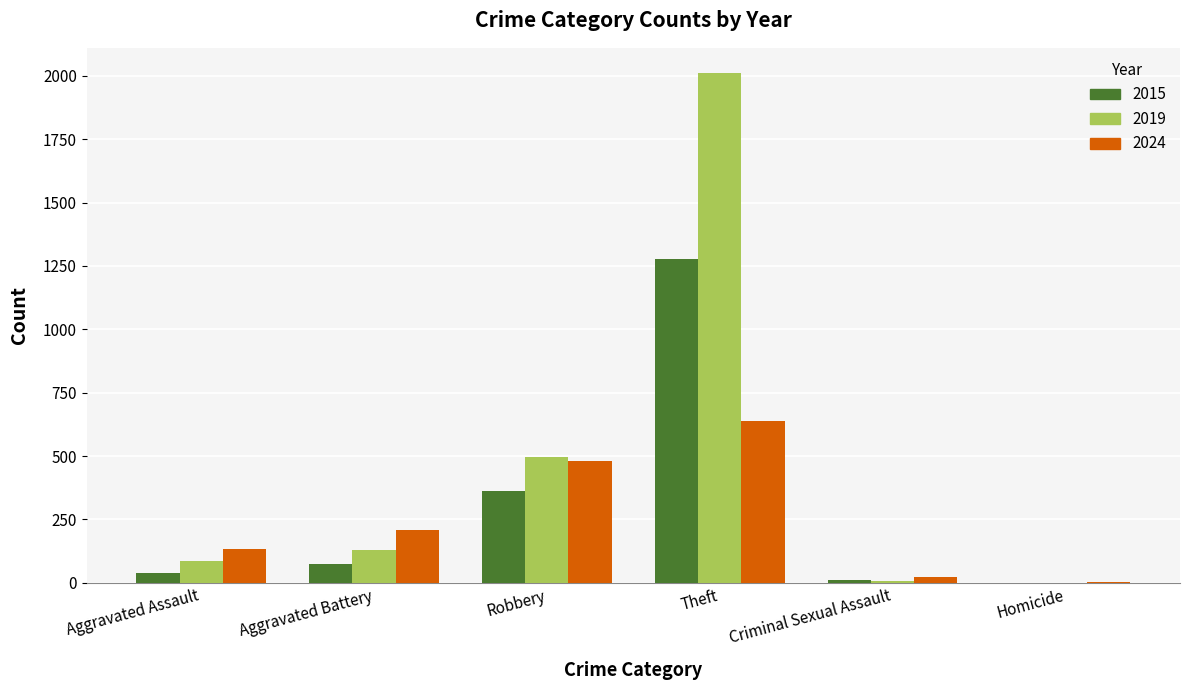

At which label does 2024 reach its peak?

Theft